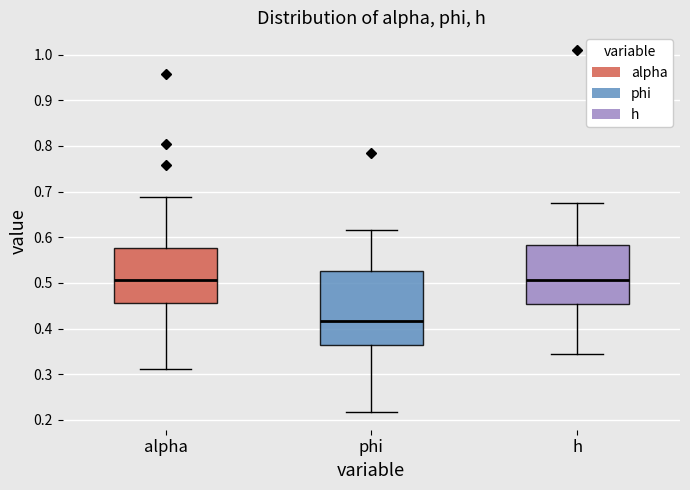

Which box has the lowest median line?

phi